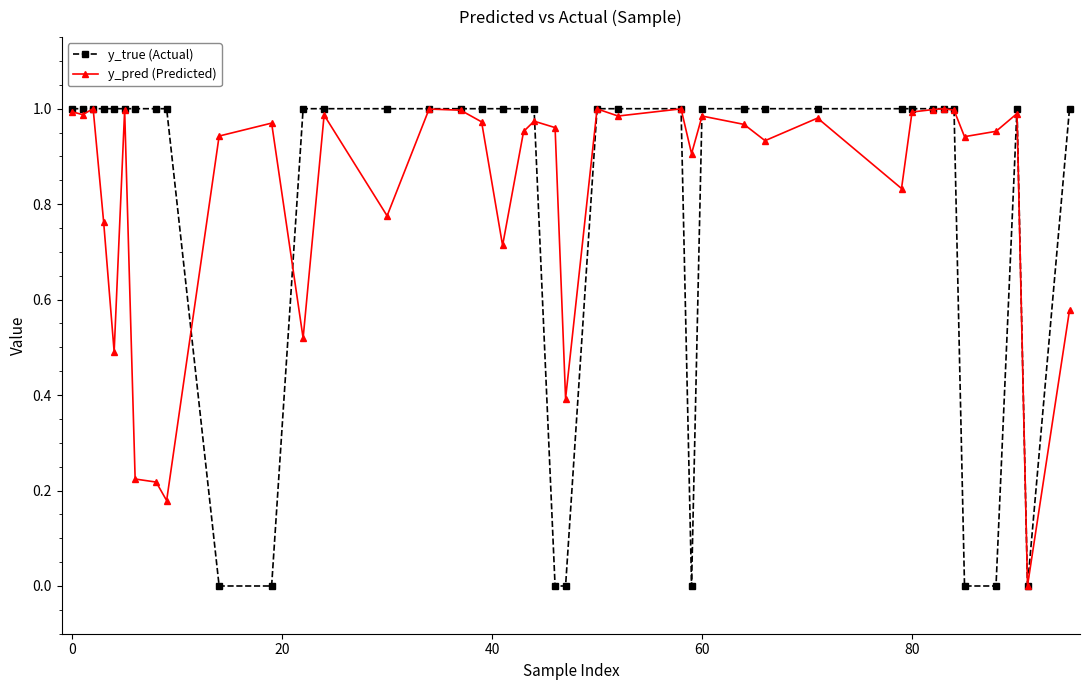

What is the sum of all y_pred (Predicted) values?

33.0